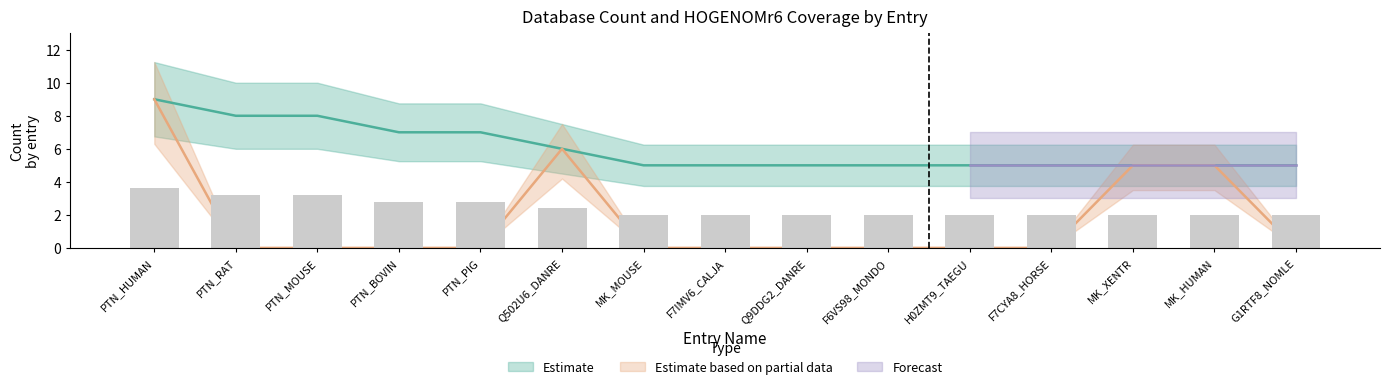

The value at PTN_MOUSE is 8. True or false?

True